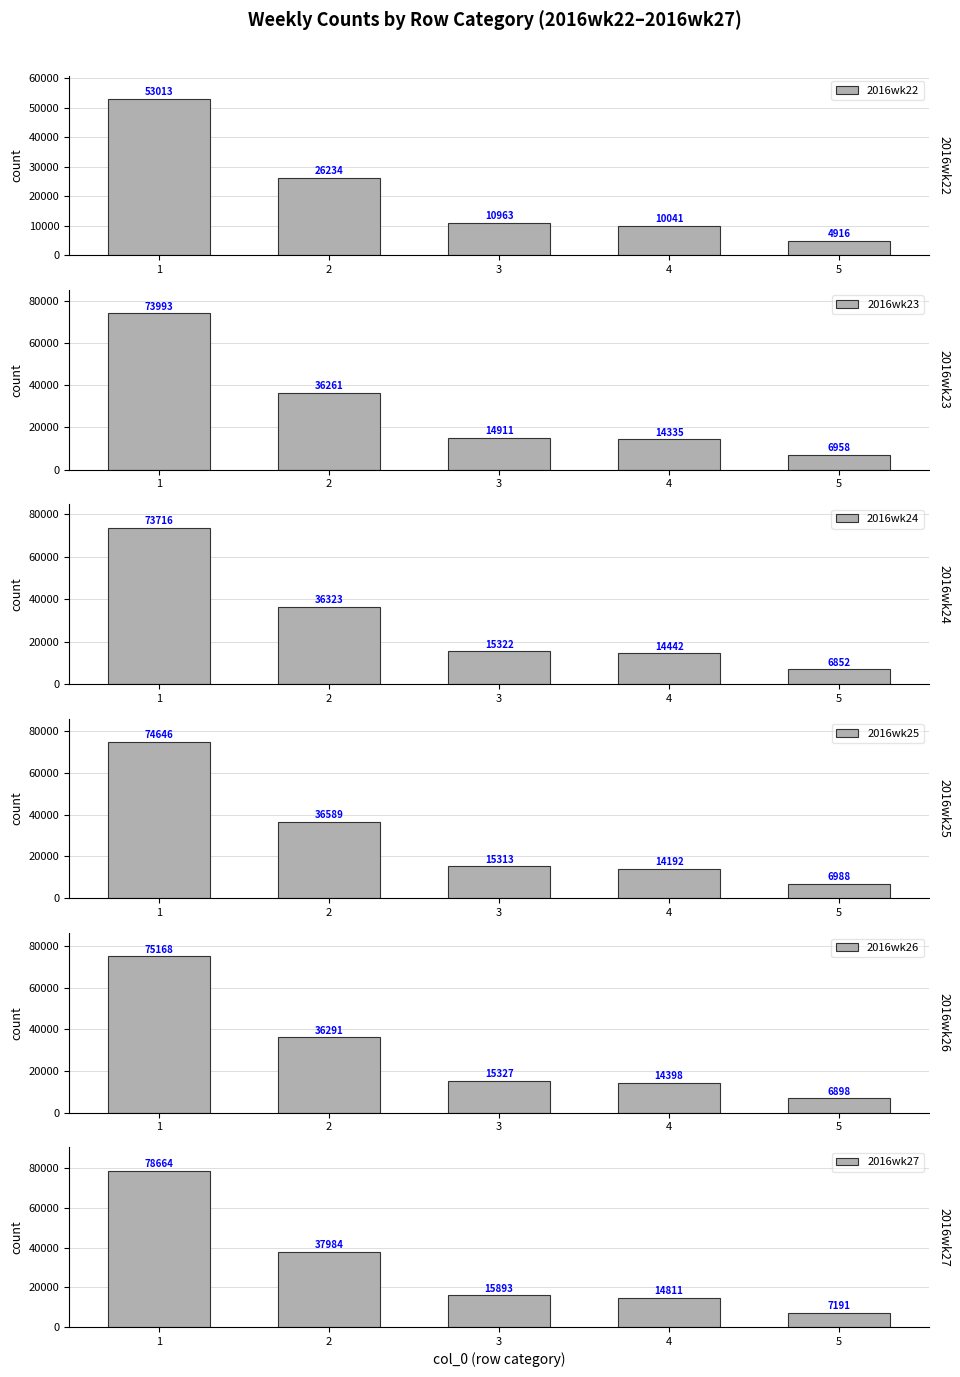

What value does the 2016wk24 series have at 5, to the nearest 10?

6850